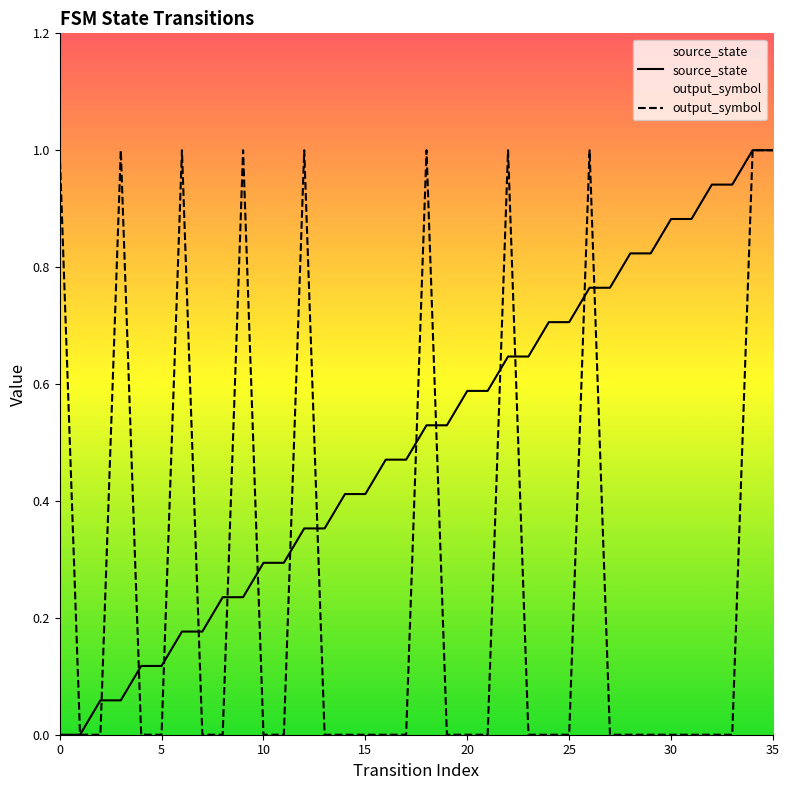

After their last crossing, which series has the higher values: source_state or output_symbol?

source_state